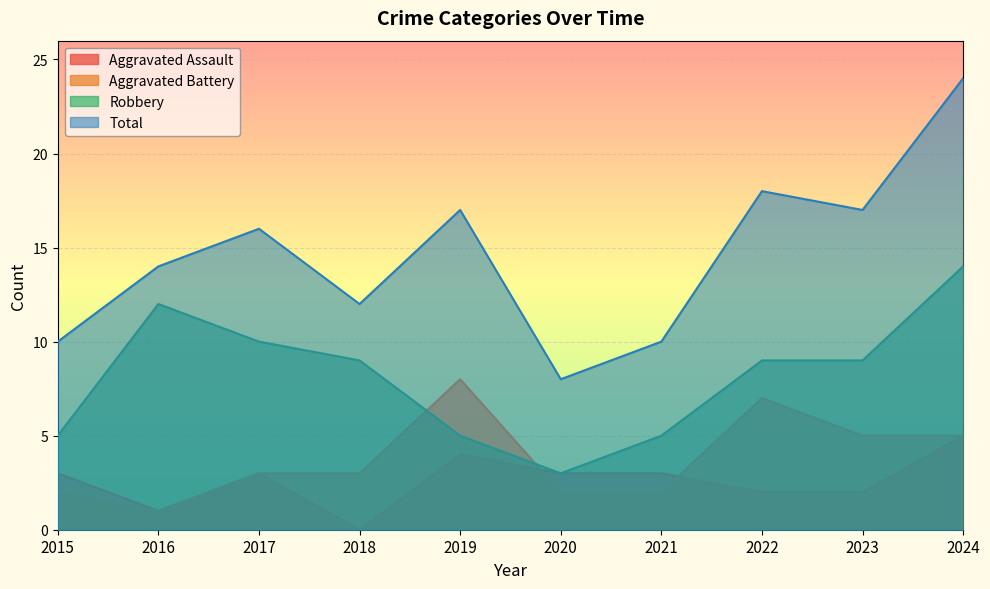

What value does the Aggravated Assault series have at 2021?

3